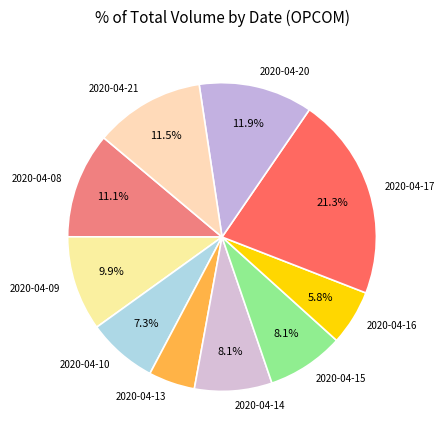

Approximately how many times larger is the value at 2020-04-20 compared to 2020-04-14?

1.5